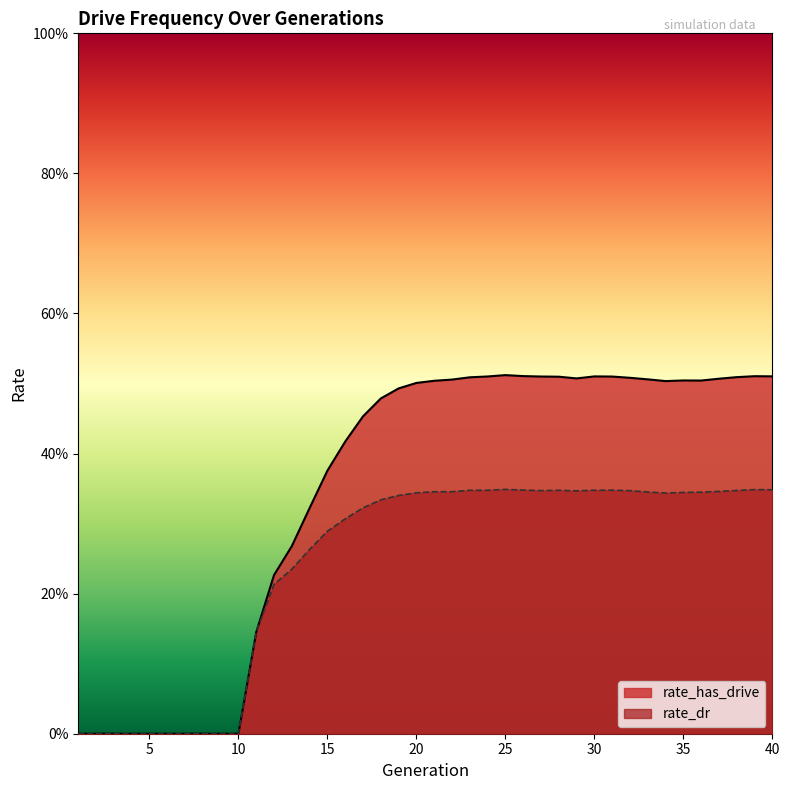

How many lines are shown in the chart?

2